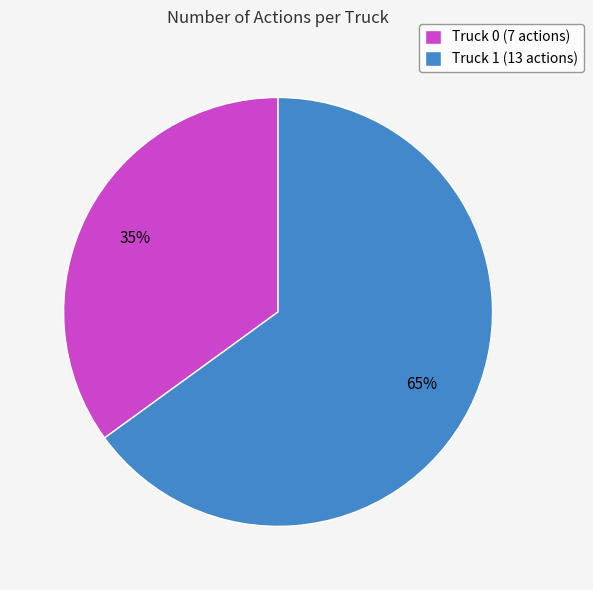

Which slice represents more than half of the pie?

Truck 1